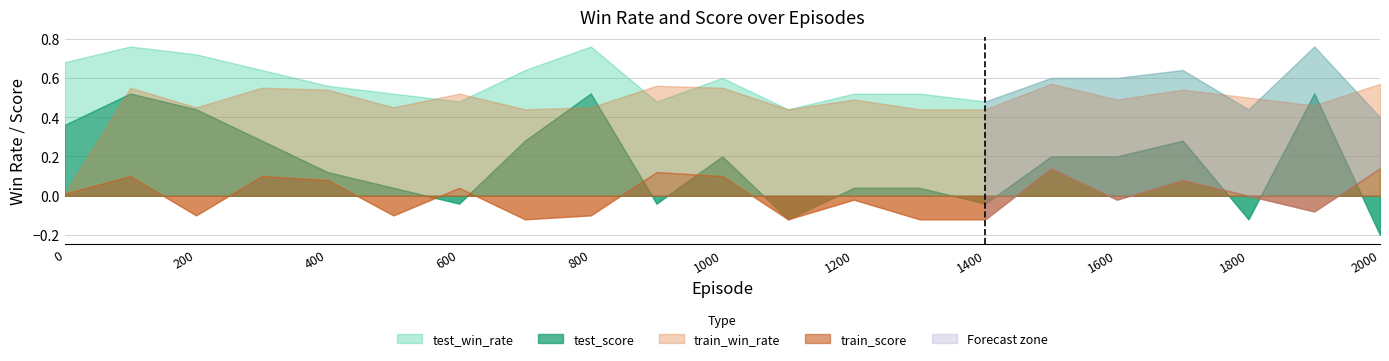

At which label does test_win_rate reach its peak?

100